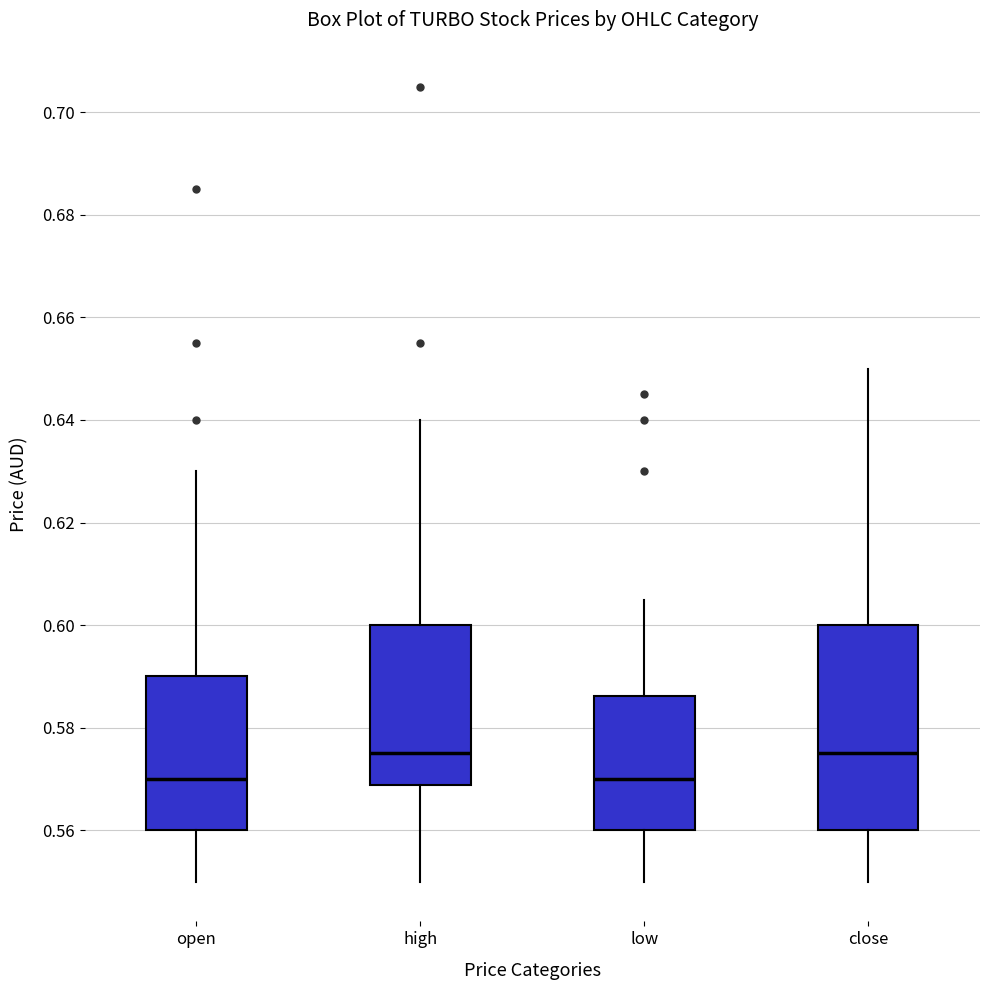

Which box is the tallest, from its lower edge to its upper edge?

close